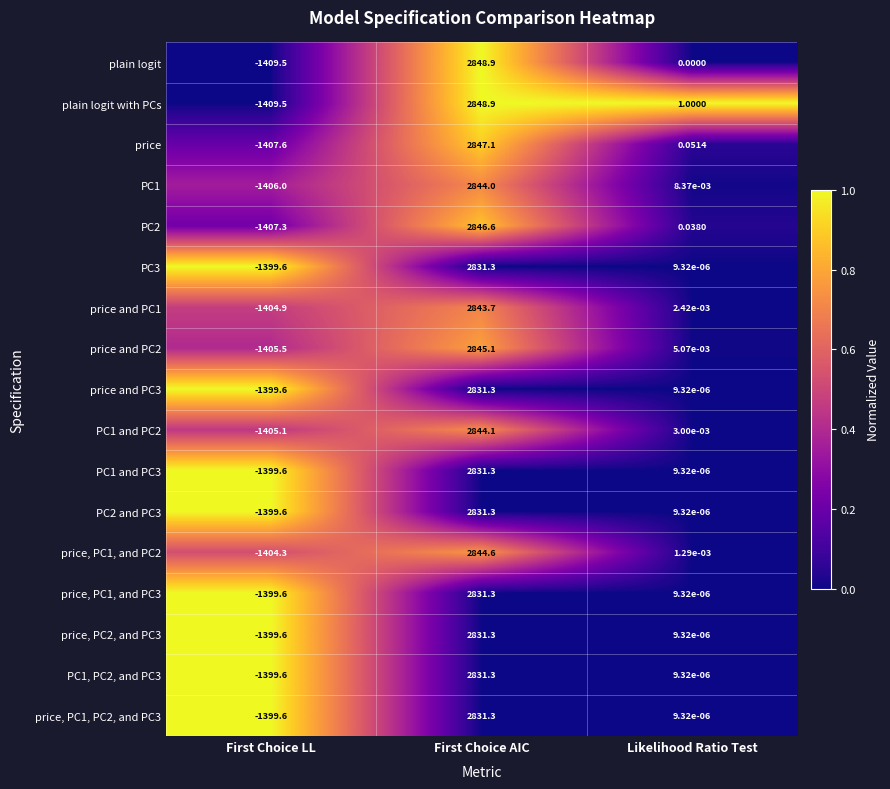

At which label is price, PC1, PC2, and PC3 closest to 715?

Likelihood Ratio Test